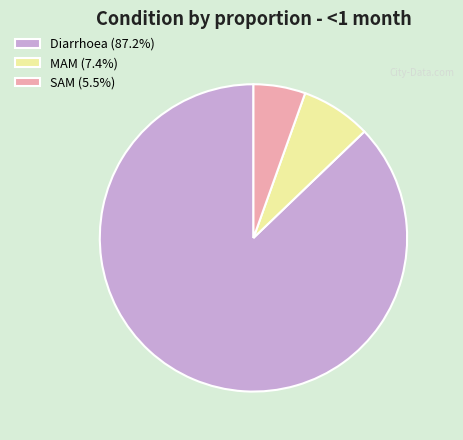

Does Diarrhoea account for over 50% of the chart?

Yes